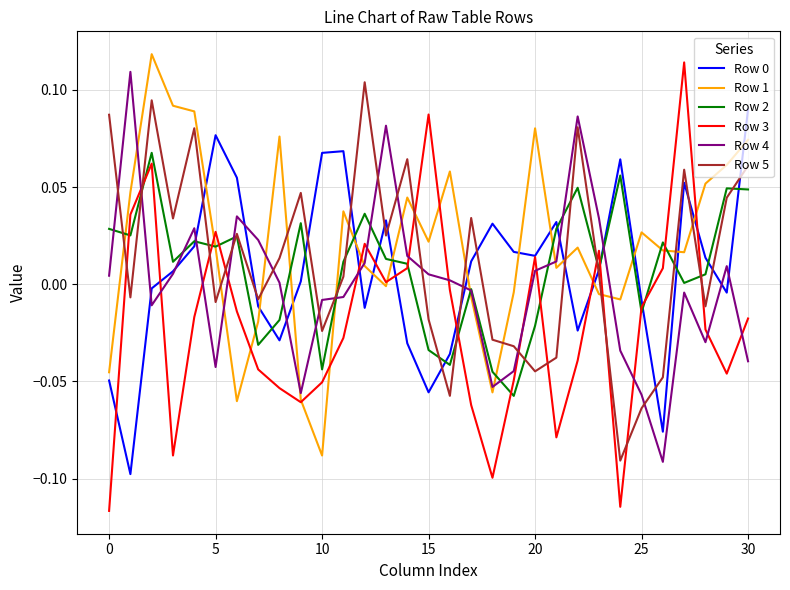

True or false: Row 0 and Row 1 intersect in this chart.

True